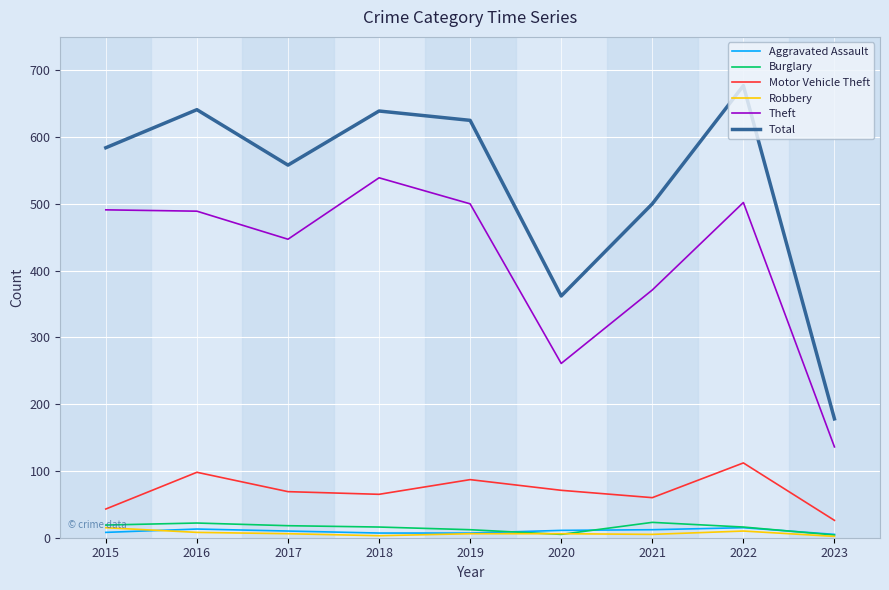

Is the value of Burglary at 2022 greater than the value of Theft at 2017?

No